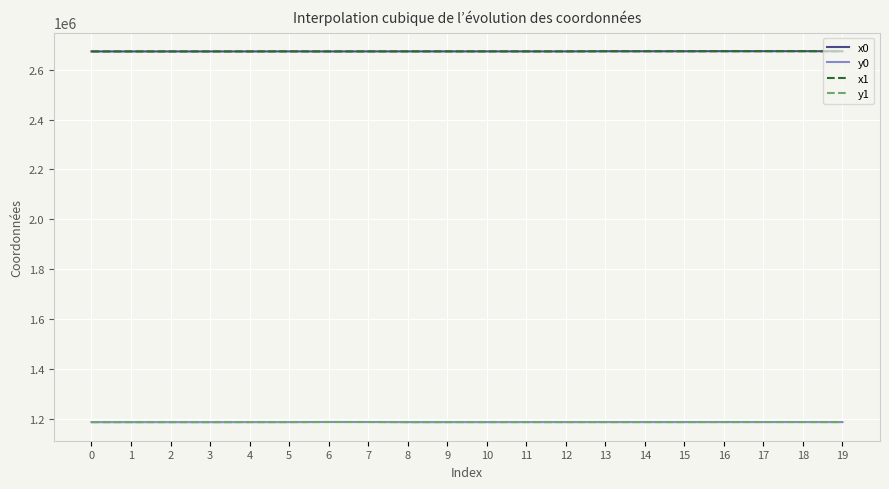

Where does the x1 series first go above 2673153?

8